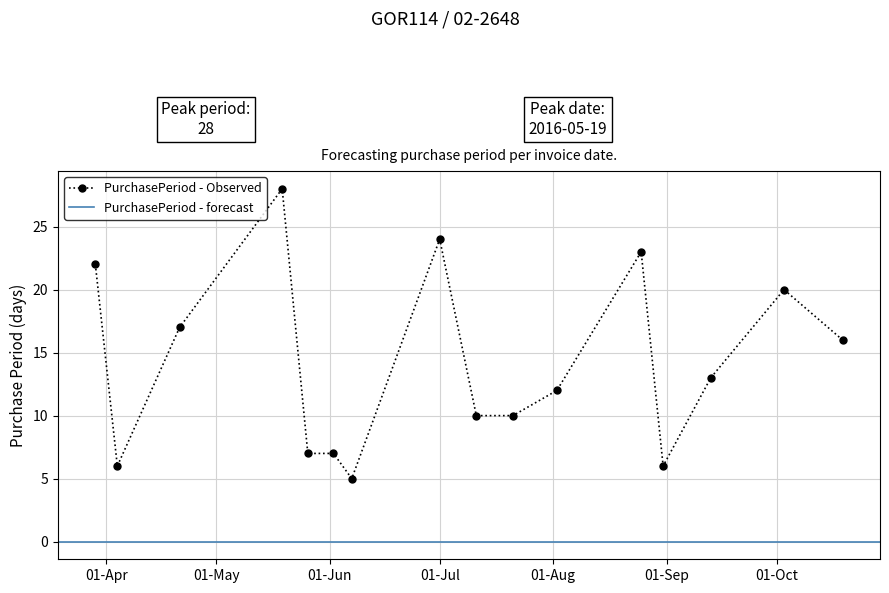

True or false: PurchasePeriod - Observed has more than 2 points higher than both neighbors.

True